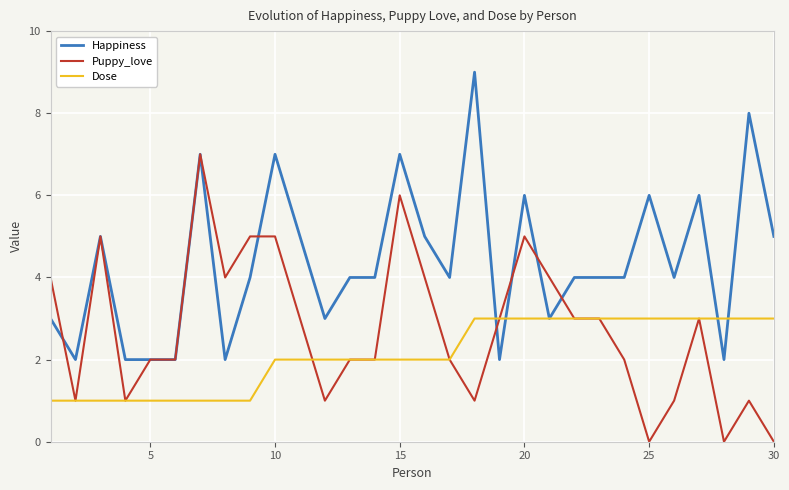

List the series in order of their peak value, highest first.

Happiness, Puppy_love, Dose